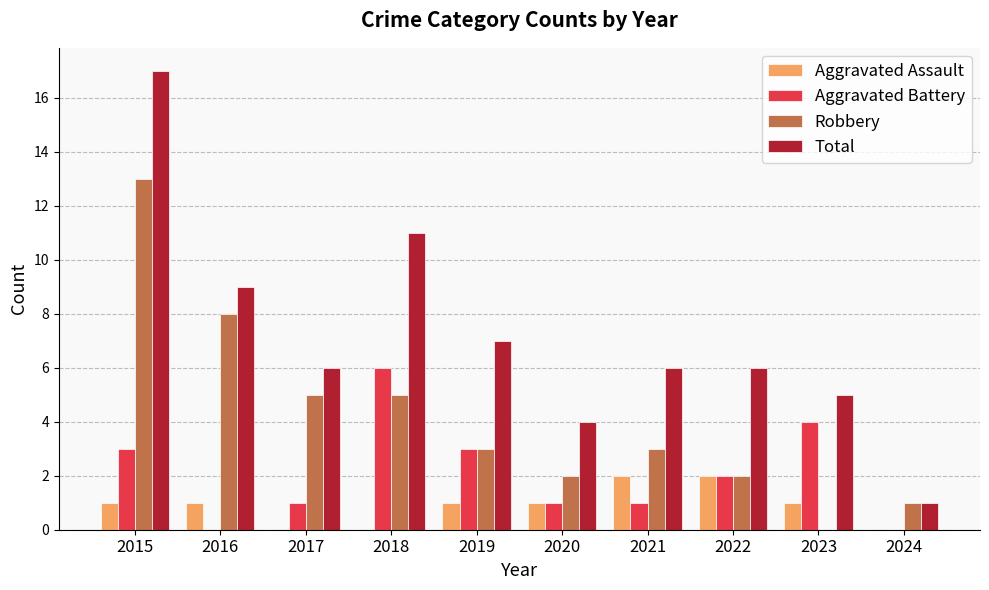

Reading right to left, extract all data points from this chart.

Aggravated Assault: 0	1	2	2	1	1	0	0	1	1
Aggravated Battery: 0	4	2	1	1	3	6	1	0	3
Robbery: 1	0	2	3	2	3	5	5	8	13
Total: 1	5	6	6	4	7	11	6	9	17